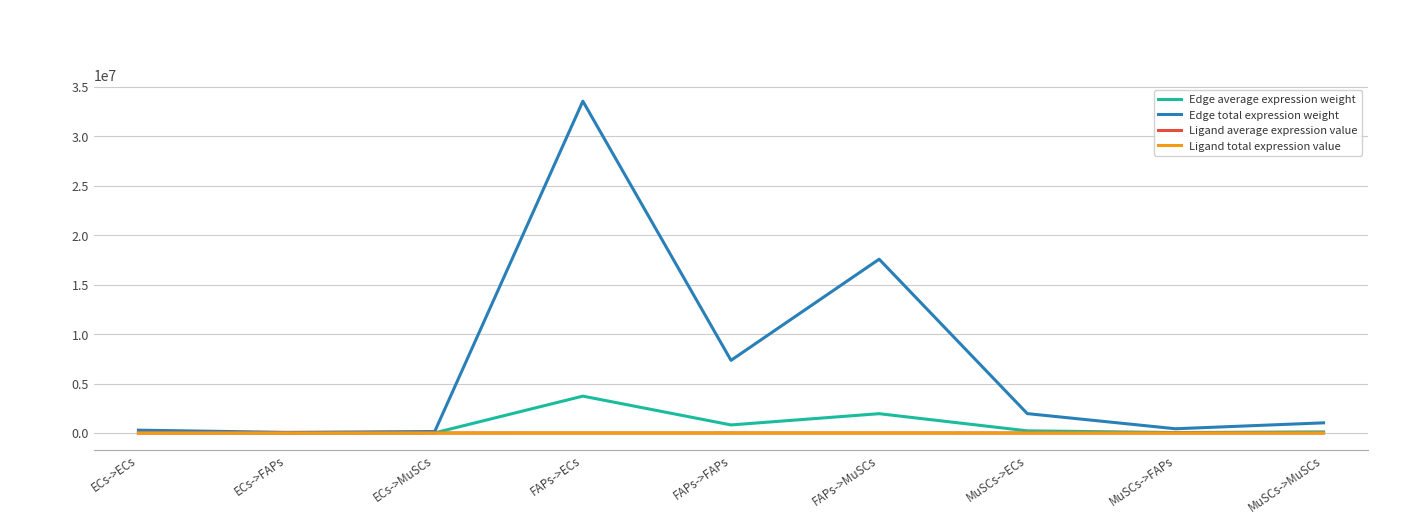

Is the value of Edge total expression weight at MuSCs->MuSCs greater than the value of Ligand total expression value at ECs->FAPs?

Yes